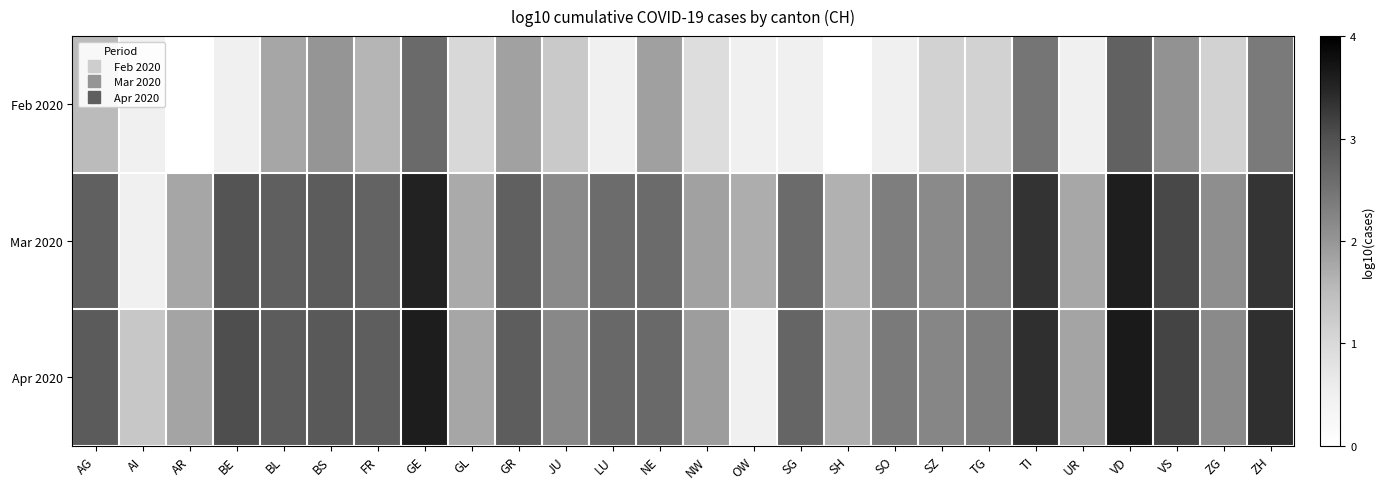

Is it true that Mar 2020 equals 2.3 at SO?

True